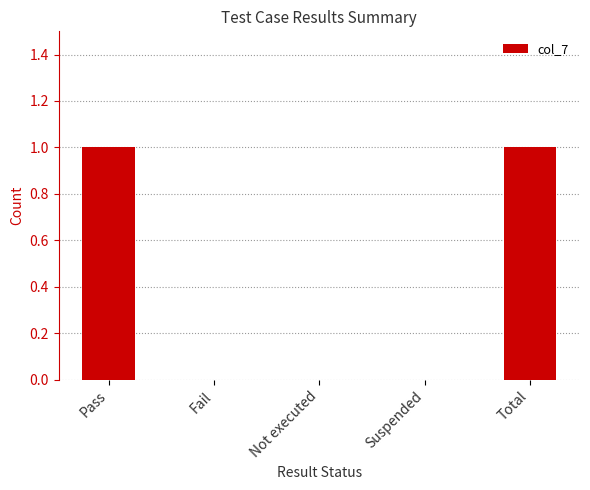

True or false: the data shows 1 at Pass.

True